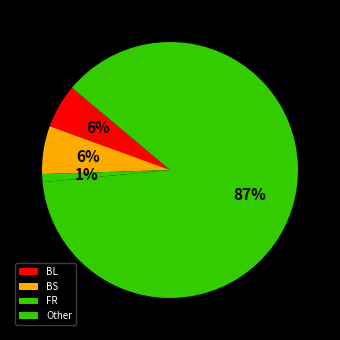

What is the change in value from BL to BS?

+1